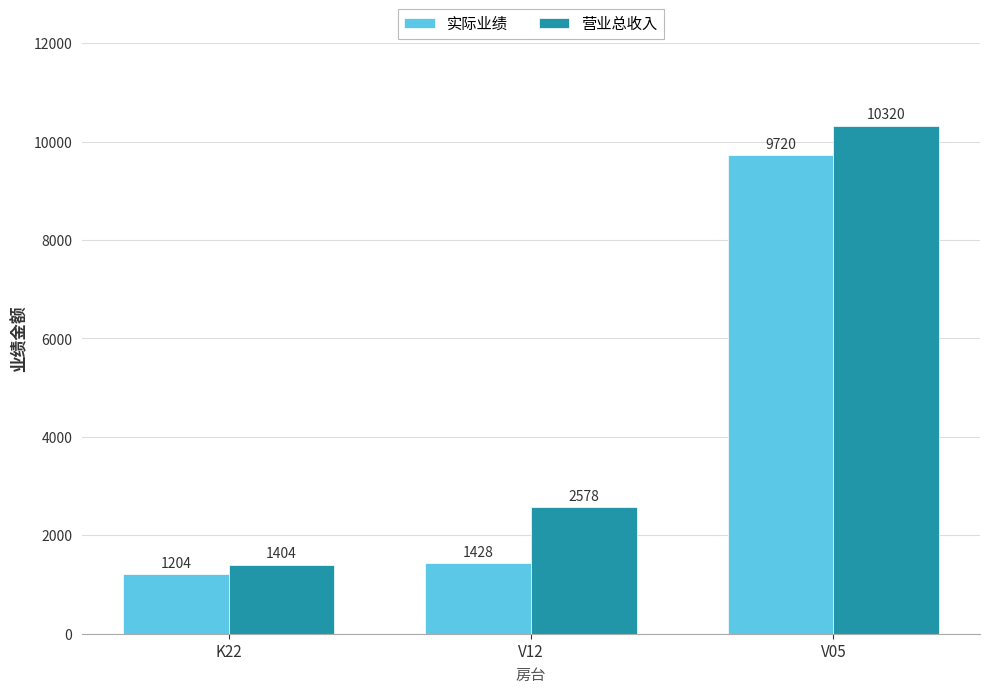

How many distinct data groups are displayed?

2